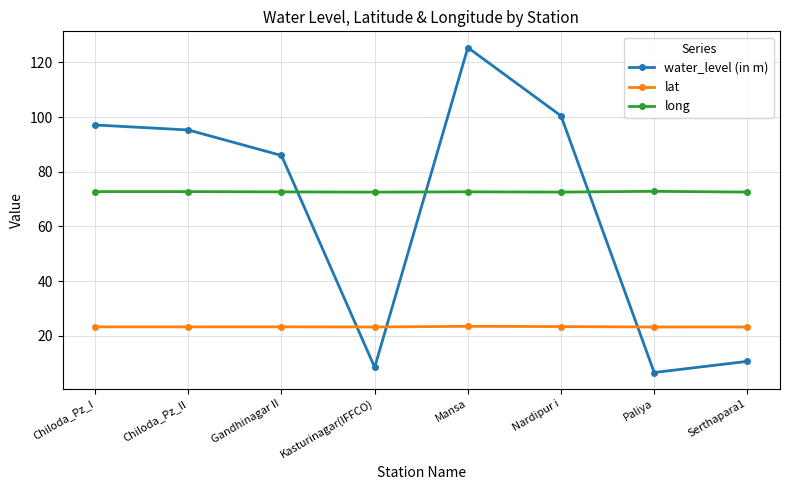

True or false: lat and long intersect in this chart.

False